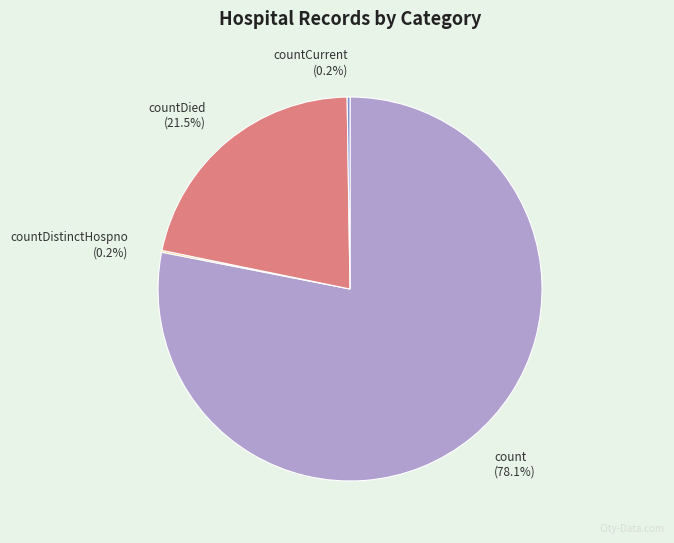

What portion of the pie excludes count?

21.9%